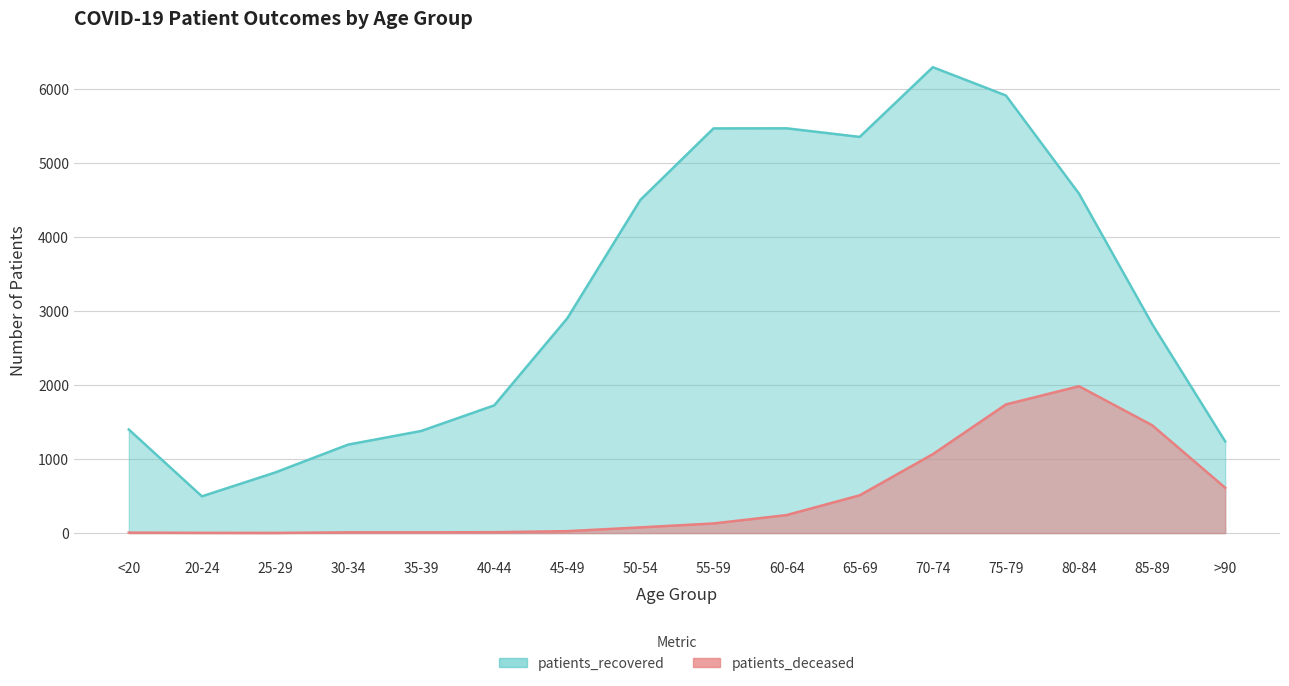

How many distinct data groups are displayed?

2